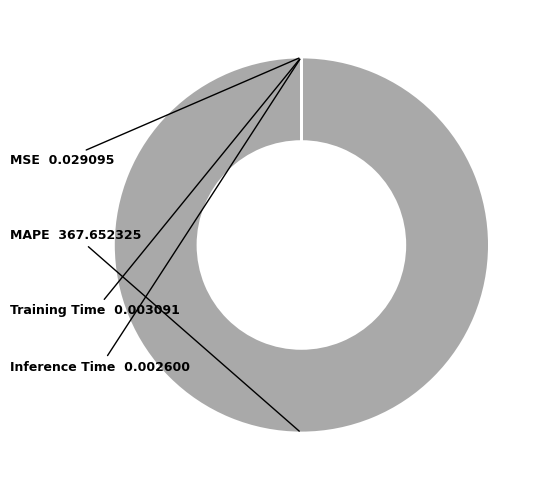

True or false: MAPE accounts for 86% of the total.

False